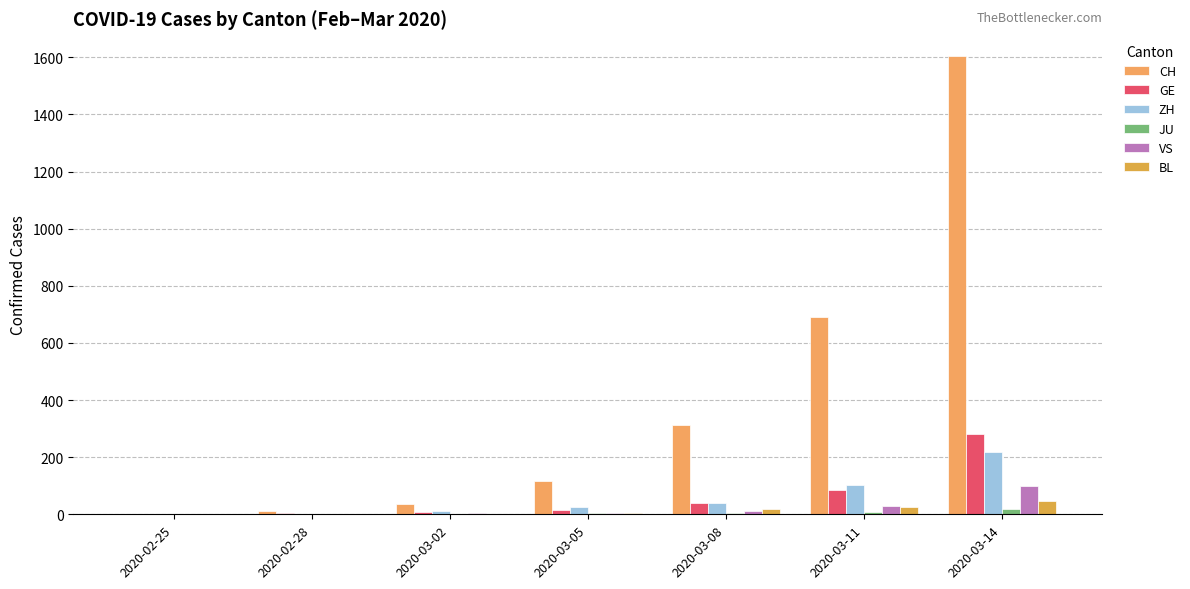

What is the average value of the BL series?

14